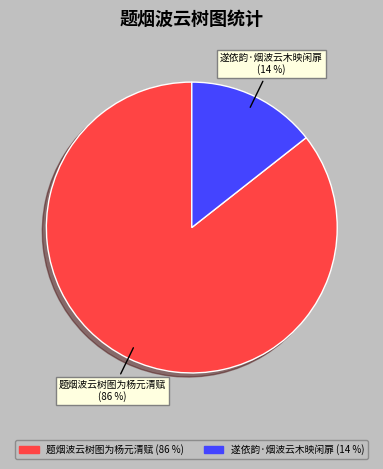

What is the smallest slice in the pie chart?

遂依韵·烟波云木映闲扉